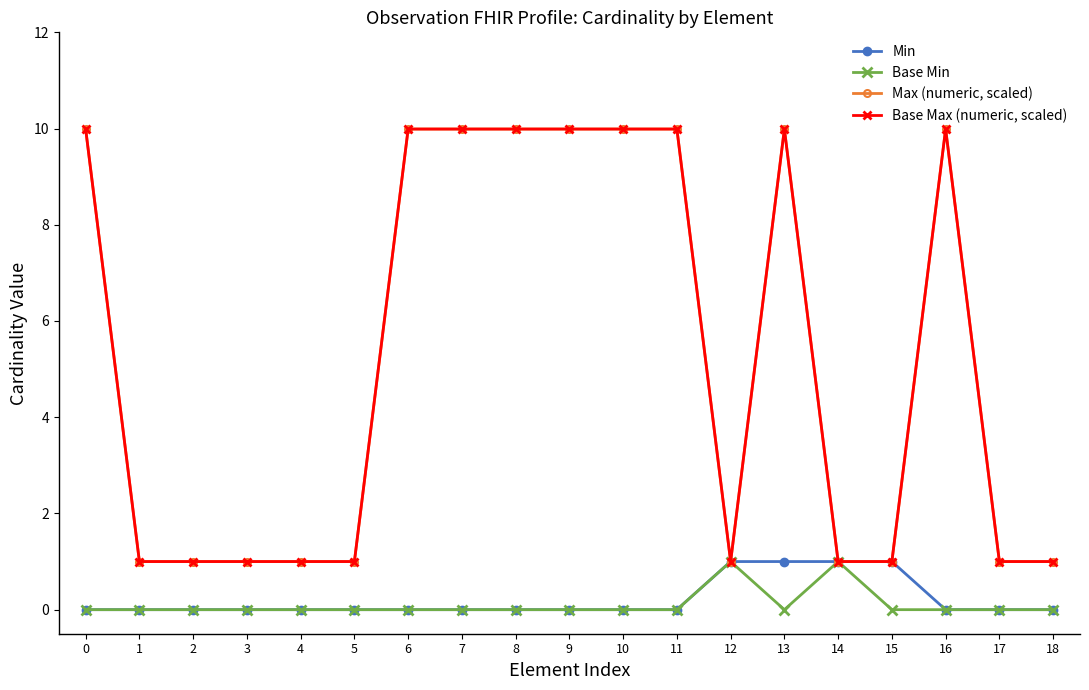

Reading left to right, what are all the values shown in this chart?

Min: 0=0.0	1=0.0	2=0.0	3=0.0	4=0.0	5=0.0	6=0.0	7=0.0	8=0.0	9=0.0	10=0.0	11=0.0	12=1.0	13=1.0	14=1.0	15=1.0	16=0.0	17=0.0	18=0.0
Base Min: 0=0.0	1=0.0	2=0.0	3=0.0	4=0.0	5=0.0	6=0.0	7=0.0	8=0.0	9=0.0	10=0.0	11=0.0	12=1.0	13=0.0	14=1.0	15=0.0	16=0.0	17=0.0	18=0.0
Max (numeric, scaled): 0=10.0	1=1.0	2=1.0	3=1.0	4=1.0	5=1.0	6=10.0	7=10.0	8=10.0	9=10.0	10=10.0	11=10.0	12=1.0	13=10.0	14=1.0	15=1.0	16=10.0	17=1.0	18=1.0
Base Max (numeric, scaled): 0=10.0	1=1.0	2=1.0	3=1.0	4=1.0	5=1.0	6=10.0	7=10.0	8=10.0	9=10.0	10=10.0	11=10.0	12=1.0	13=10.0	14=1.0	15=1.0	16=10.0	17=1.0	18=1.0